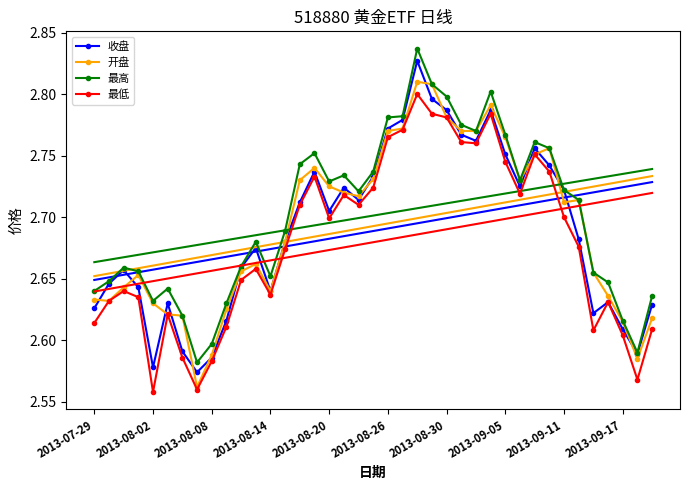

Reading left to right, what are all the values shown in this chart?

收盘: 2.6	2.6	2.7	2.6	2.6	2.6	2.6	2.6	2.6	2.6	2.7	2.7	2.6	2.7	2.7	2.7	2.7	2.7	2.7	2.7	2.8	2.8	2.8	2.8	2.8	2.8	2.8	2.8	2.8	2.7	2.8	2.7	2.7	2.7	2.6	2.6	2.6	2.6	2.6
开盘: 2.6	2.6	2.6	2.7	2.6	2.6	2.6	2.6	2.6	2.6	2.7	2.7	2.6	2.7	2.7	2.7	2.7	2.7	2.7	2.7	2.8	2.8	2.8	2.8	2.8	2.8	2.8	2.8	2.8	2.7	2.8	2.8	2.7	2.7	2.7	2.6	2.6	2.6	2.6
最高: 2.6	2.6	2.7	2.7	2.6	2.6	2.6	2.6	2.6	2.6	2.7	2.7	2.7	2.7	2.7	2.8	2.7	2.7	2.7	2.7	2.8	2.8	2.8	2.8	2.8	2.8	2.8	2.8	2.8	2.7	2.8	2.8	2.7	2.7	2.7	2.6	2.6	2.6	2.6
最低: 2.6	2.6	2.6	2.6	2.6	2.6	2.6	2.6	2.6	2.6	2.6	2.7	2.6	2.7	2.7	2.7	2.7	2.7	2.7	2.7	2.8	2.8	2.8	2.8	2.8	2.8	2.8	2.8	2.7	2.7	2.8	2.7	2.7	2.7	2.6	2.6	2.6	2.6	2.6